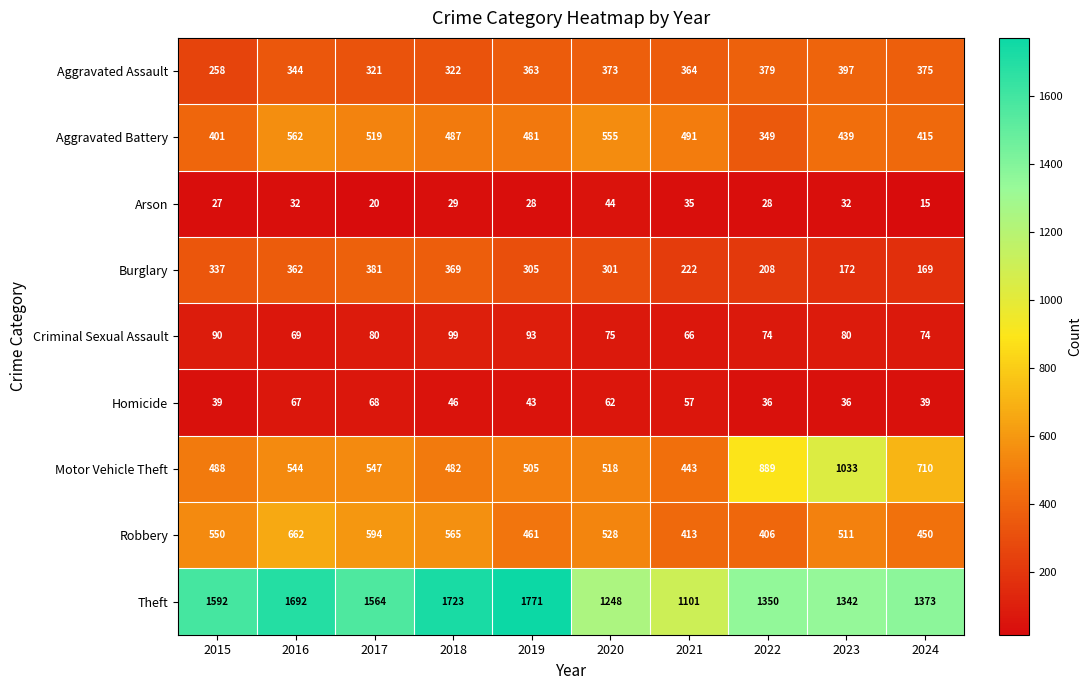

Which series changed the most between 2015 and 2021?

Theft